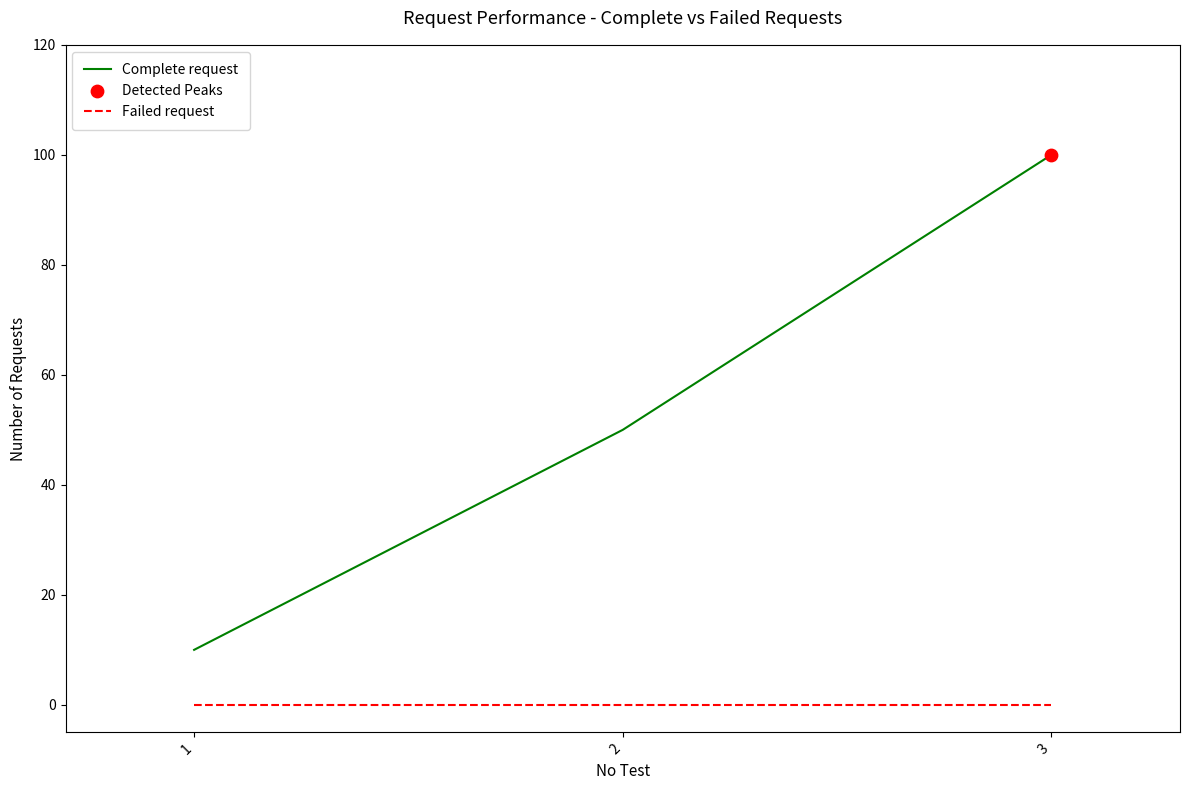

Is the value of Failed request at 3 greater than the value of Complete request at 3?

No